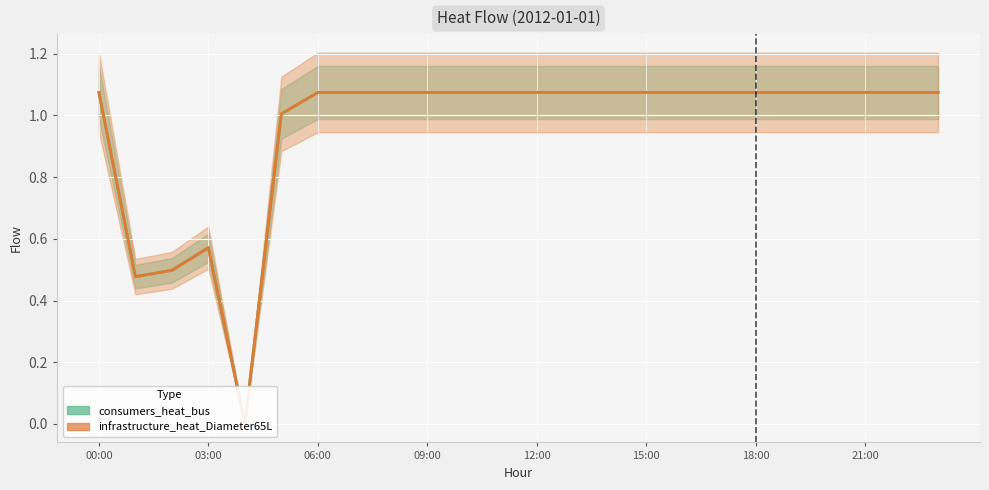

At which category does consumers_heat_bus reach its first local valley?

01:00